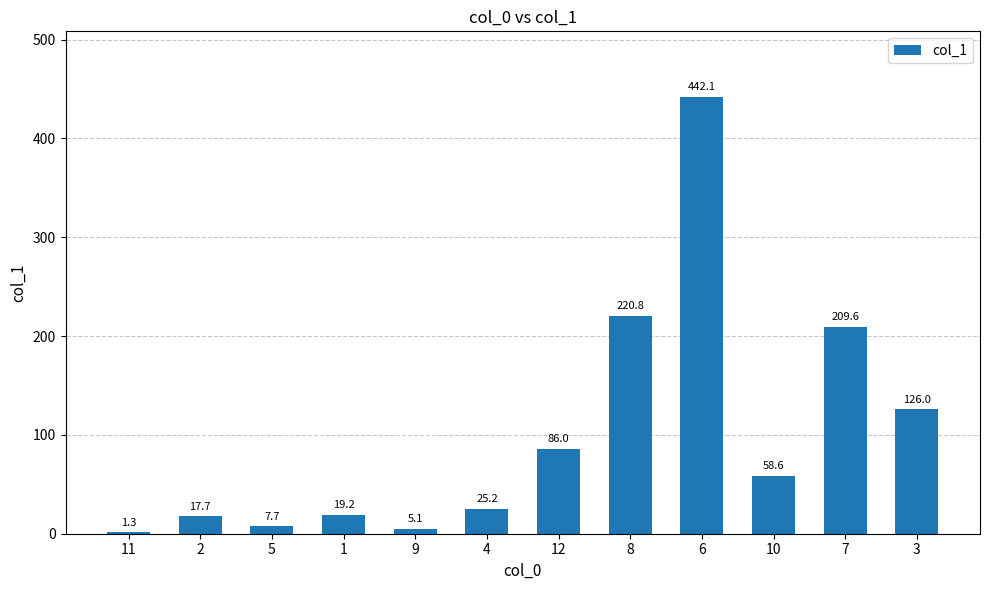

Which category has the highest value across all series?

6